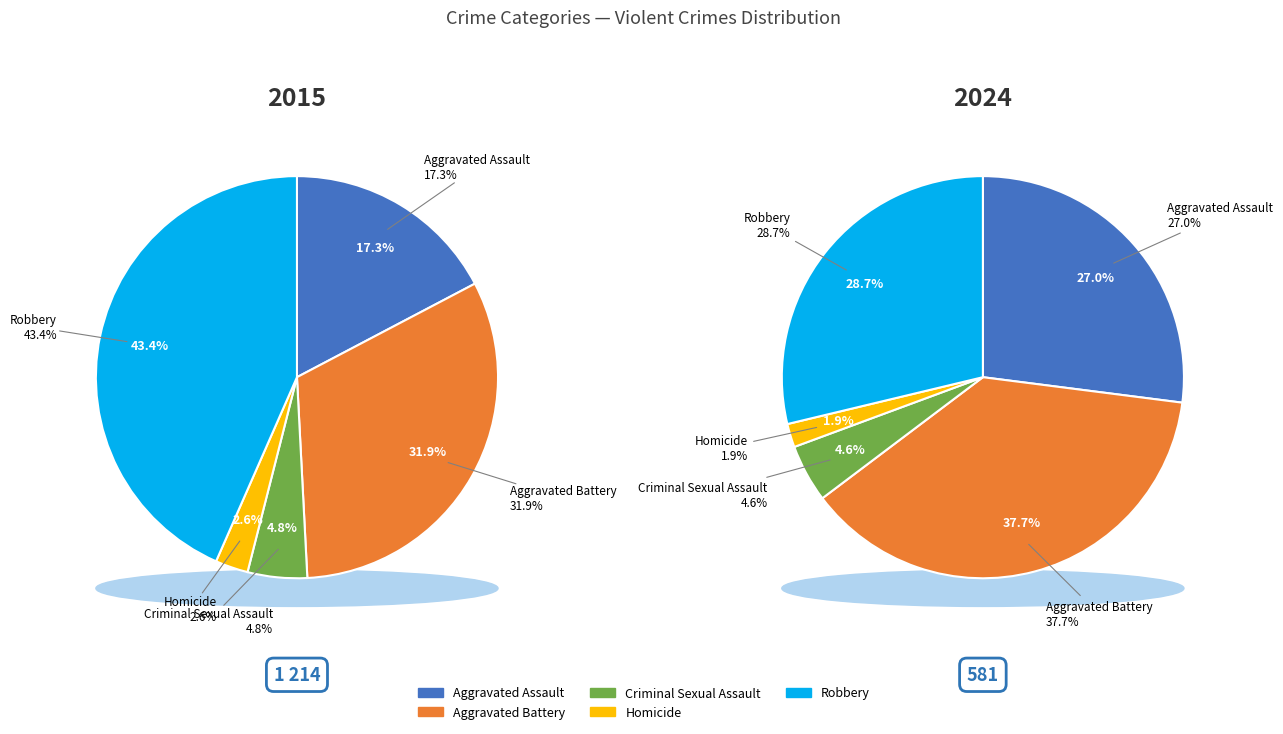

Which has a higher value, Aggravated Battery or Aggravated Assault?

Aggravated Battery